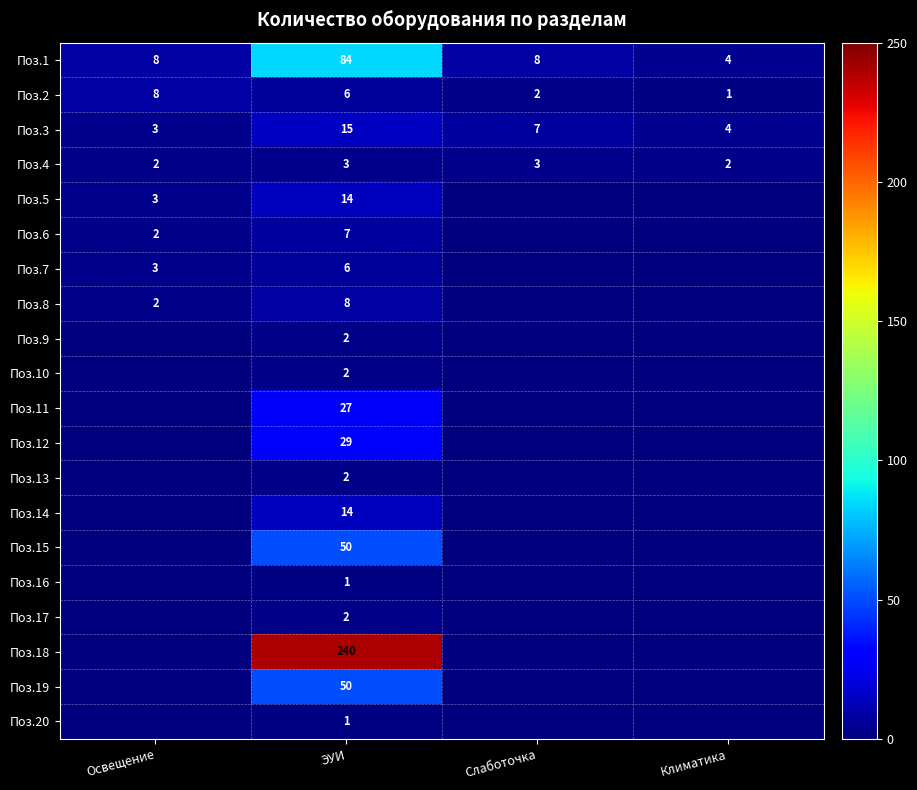

How many data points does each series have?

4